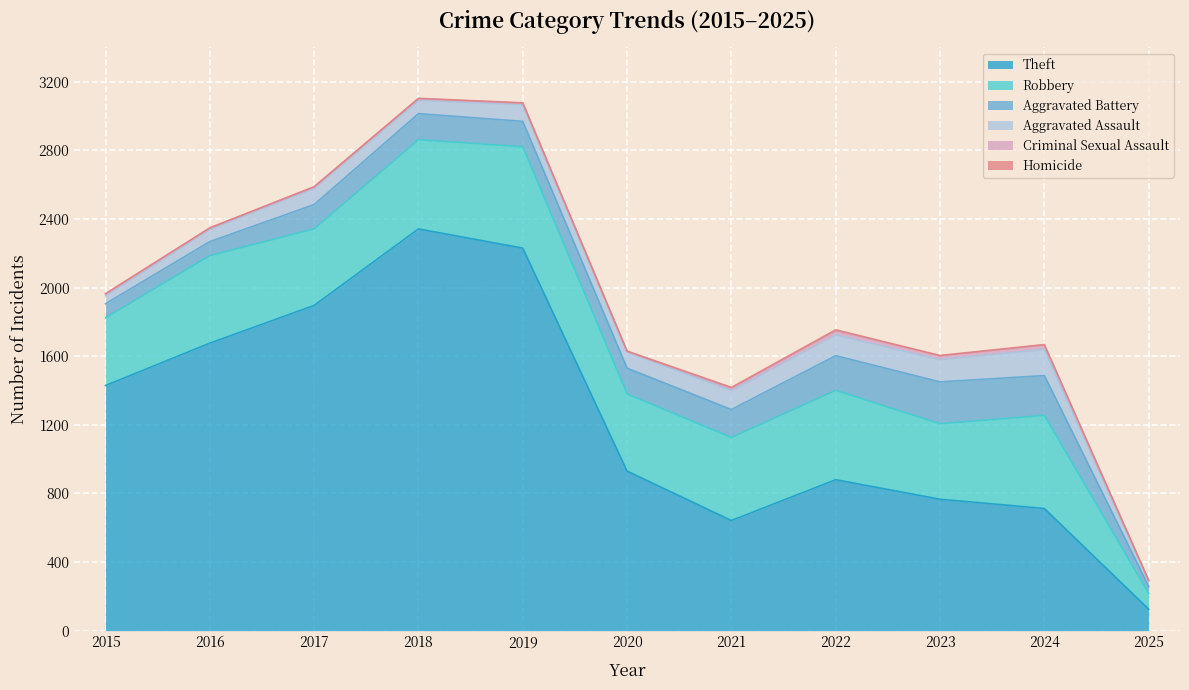

What are all the series names shown in the legend?

Theft, Robbery, Aggravated Battery, Aggravated Assault, Criminal Sexual Assault, Homicide